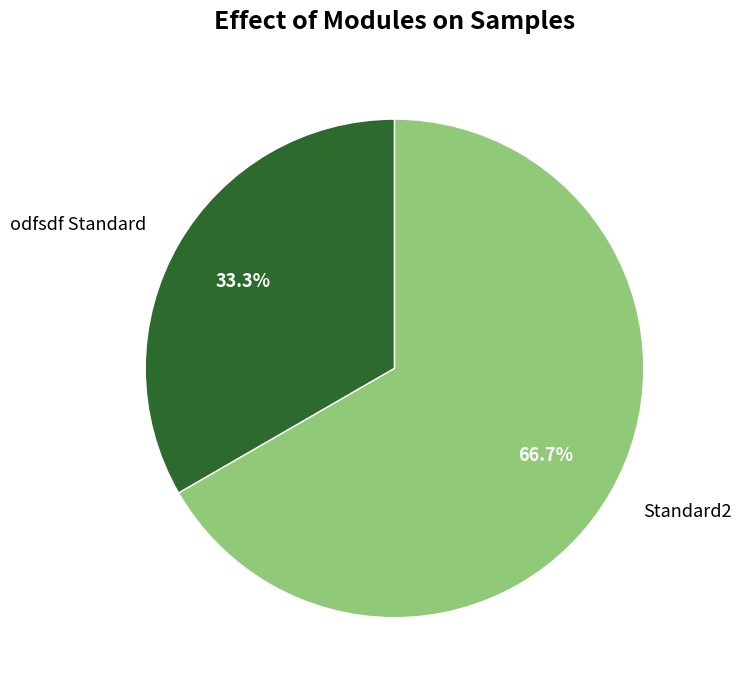

The Standard2 slice represents 56% of the pie. True or false?

False